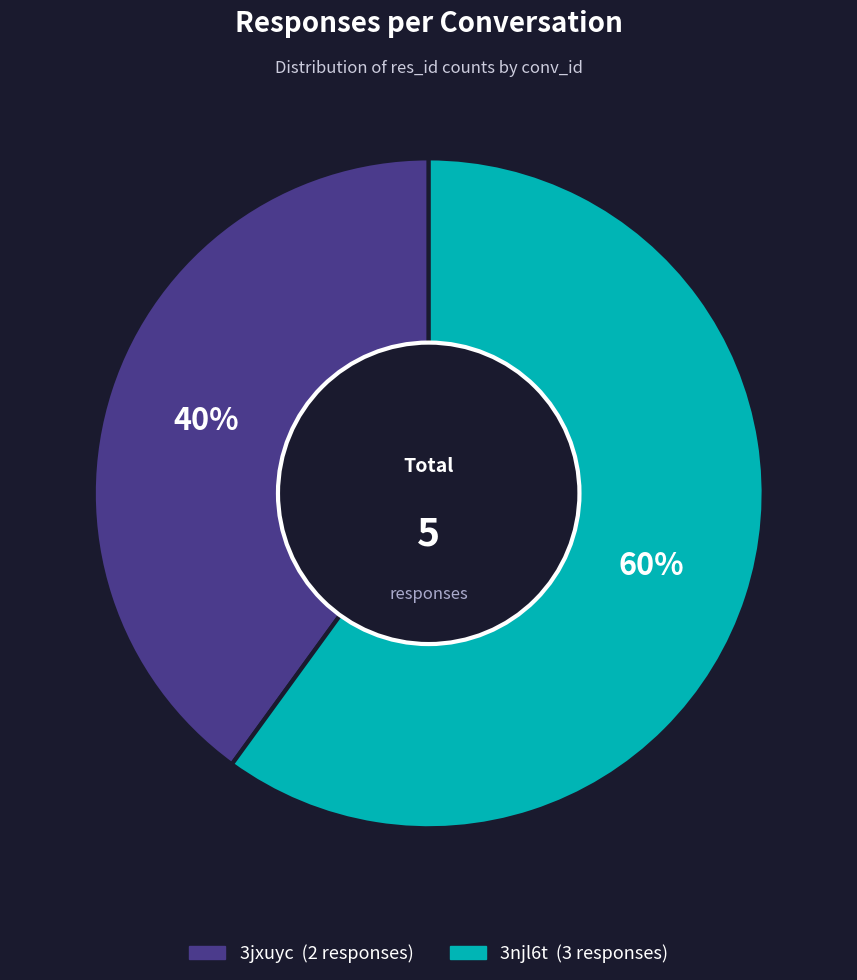

Is there any slice that represents more than half of the pie?

Yes